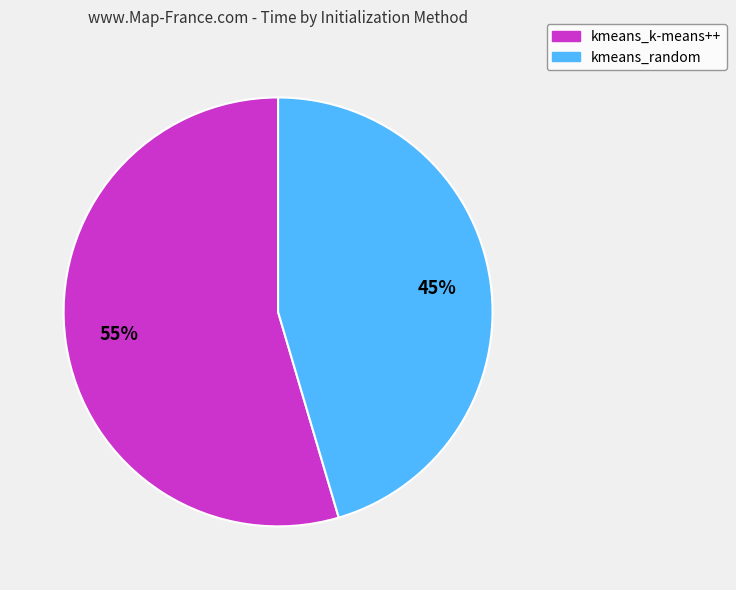

What is the ratio of the value at kmeans_random to the value at kmeans_k-means++?

0.8